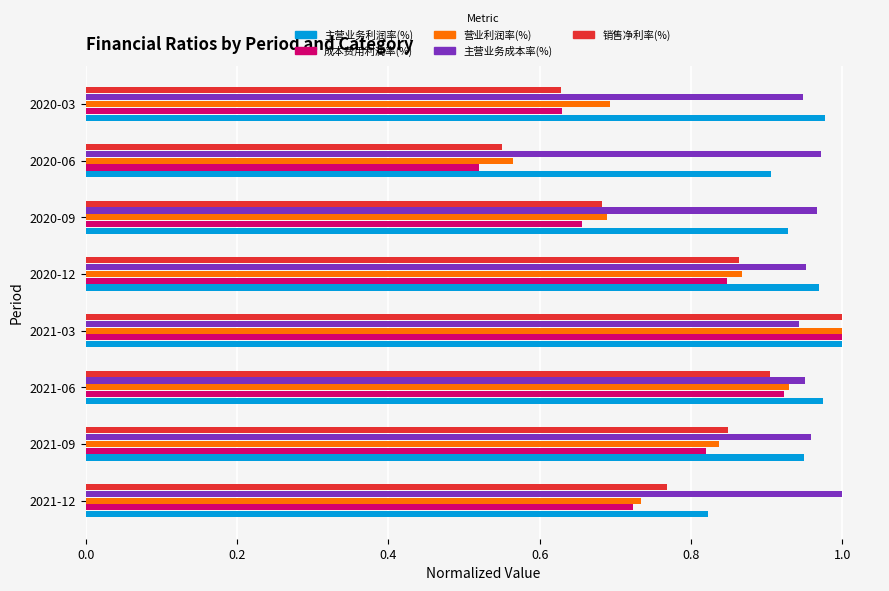

Which label corresponds to the smallest value in the chart?

2020-06